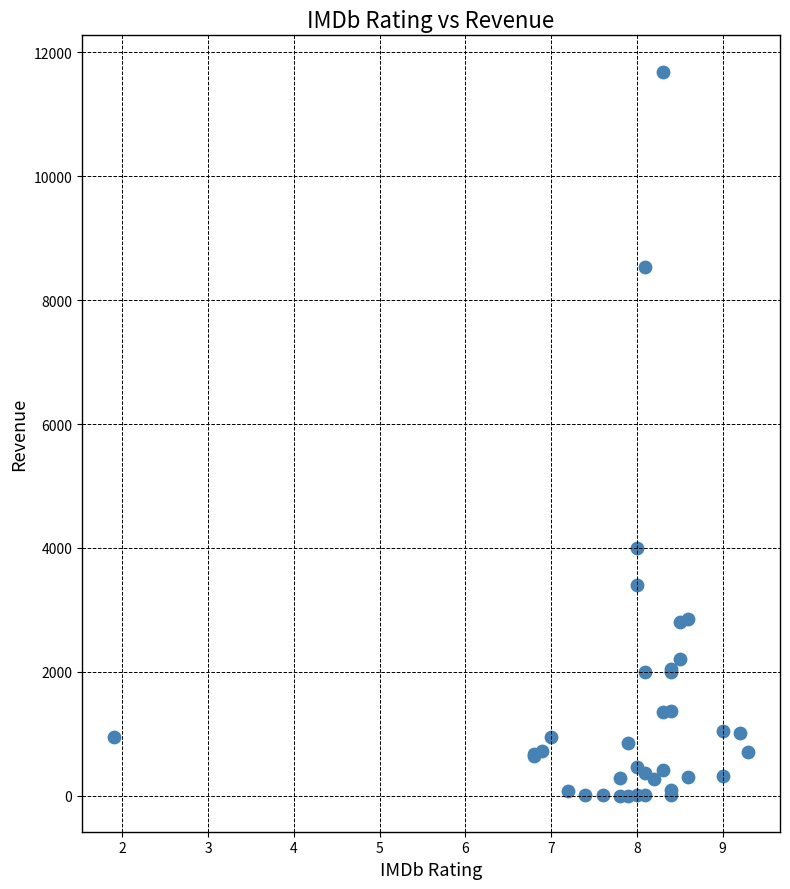

What Y value in the scatter plot is closest to 5846?

4000.0